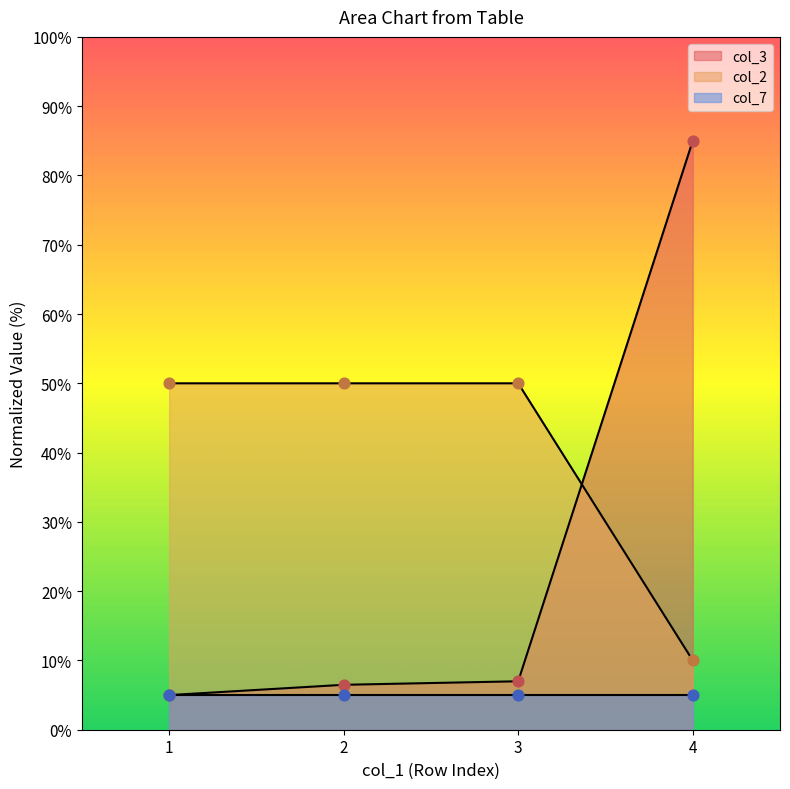

Which series contains the highest Y value?

col_3